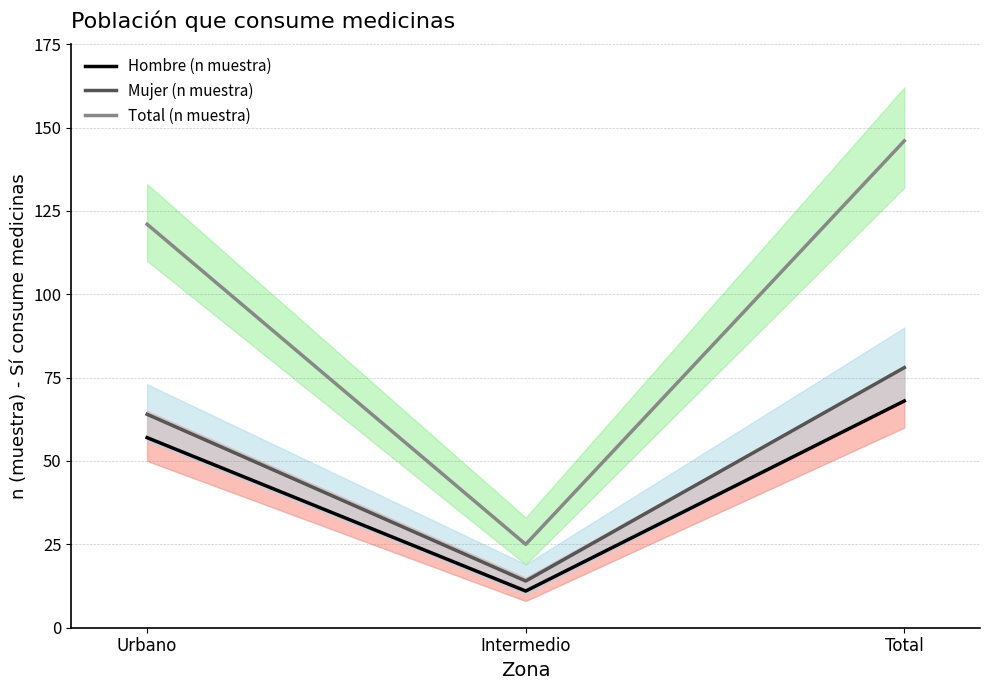

List the series in order of their peak value, highest first.

Total (n muestra), Mujer (n muestra), Hombre (n muestra)